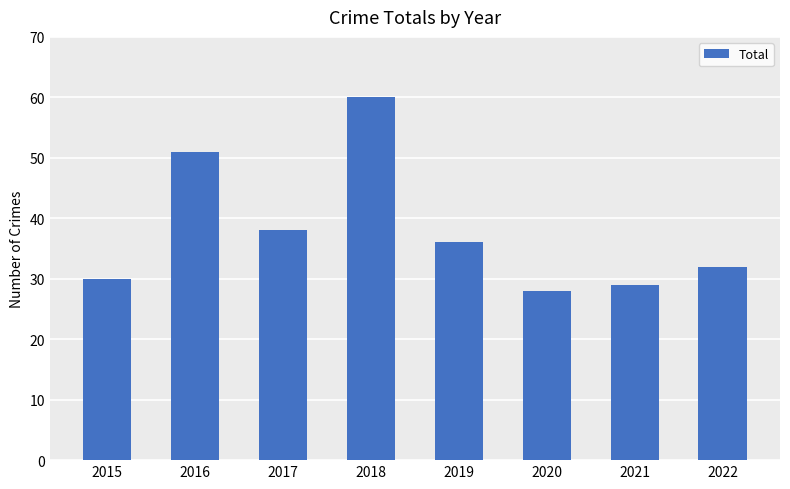

Does the chart contain stacked bars?

No